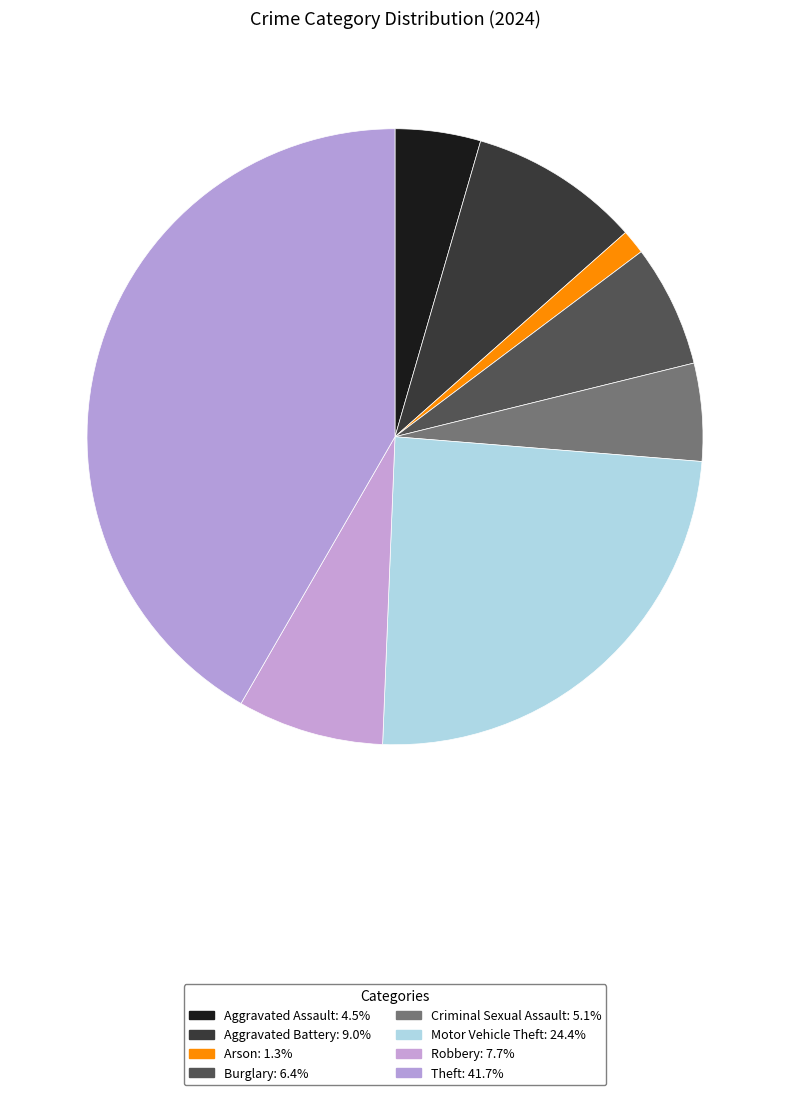

Count the number of slices in the pie.

8